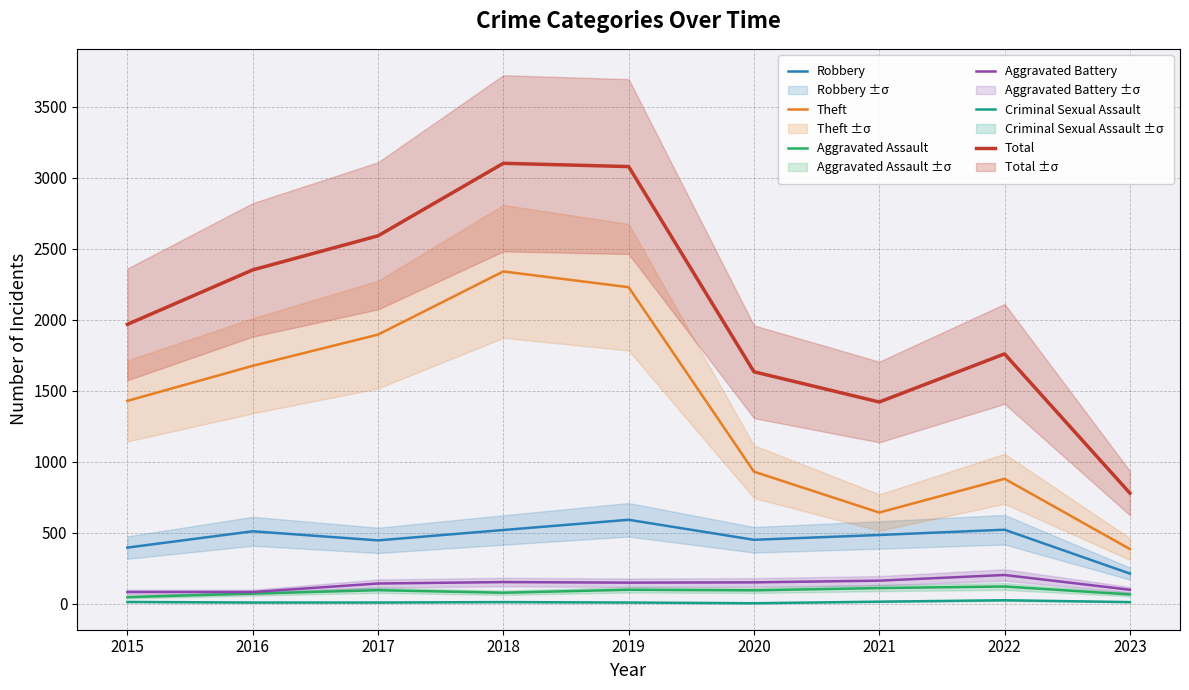

What is the sum of the Total values at 2023 and 2020?

2413